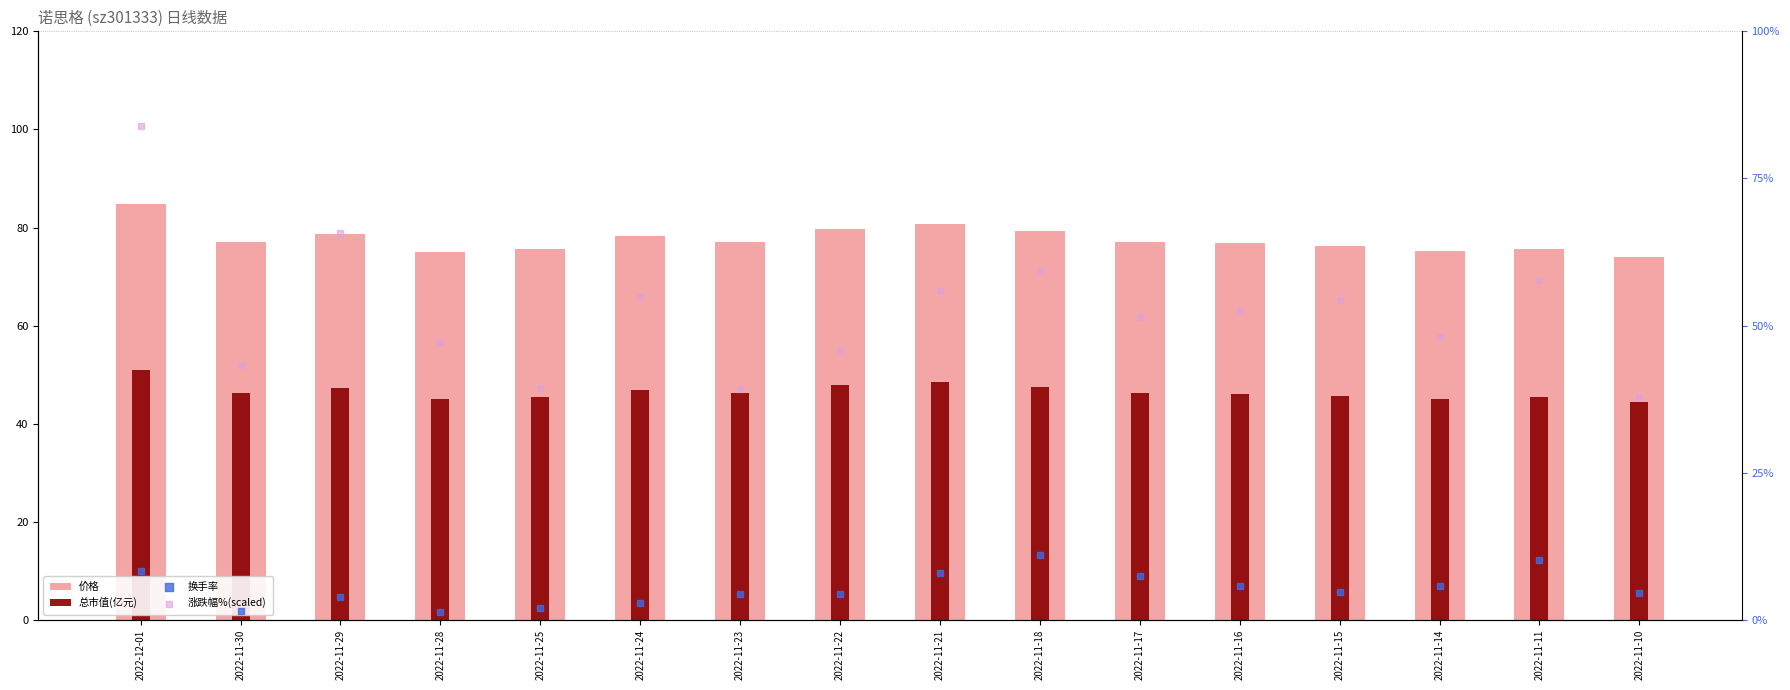

What are all the series names shown in the legend?

价格, 总市值(亿元), 换手率, 涨跌幅%(scaled)